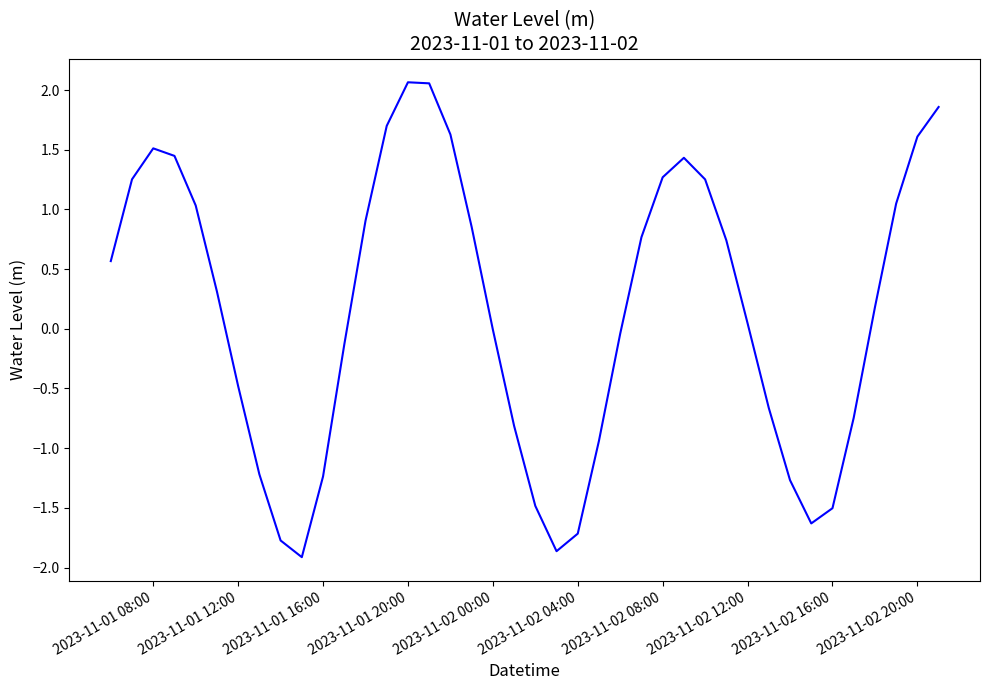

What is the difference between the maximum and minimum values?

4.0